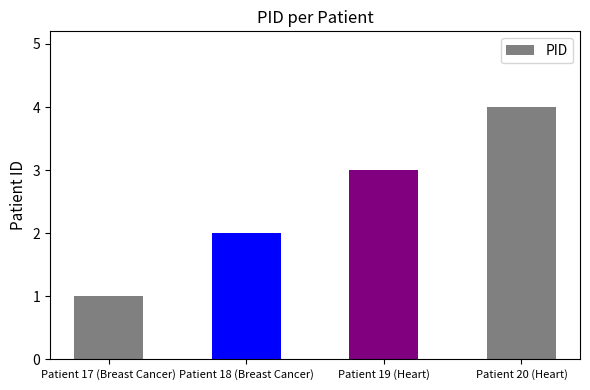

What is the sum of the values at Patient 17 (Breast Cancer) and Patient 19 (Heart)?

4